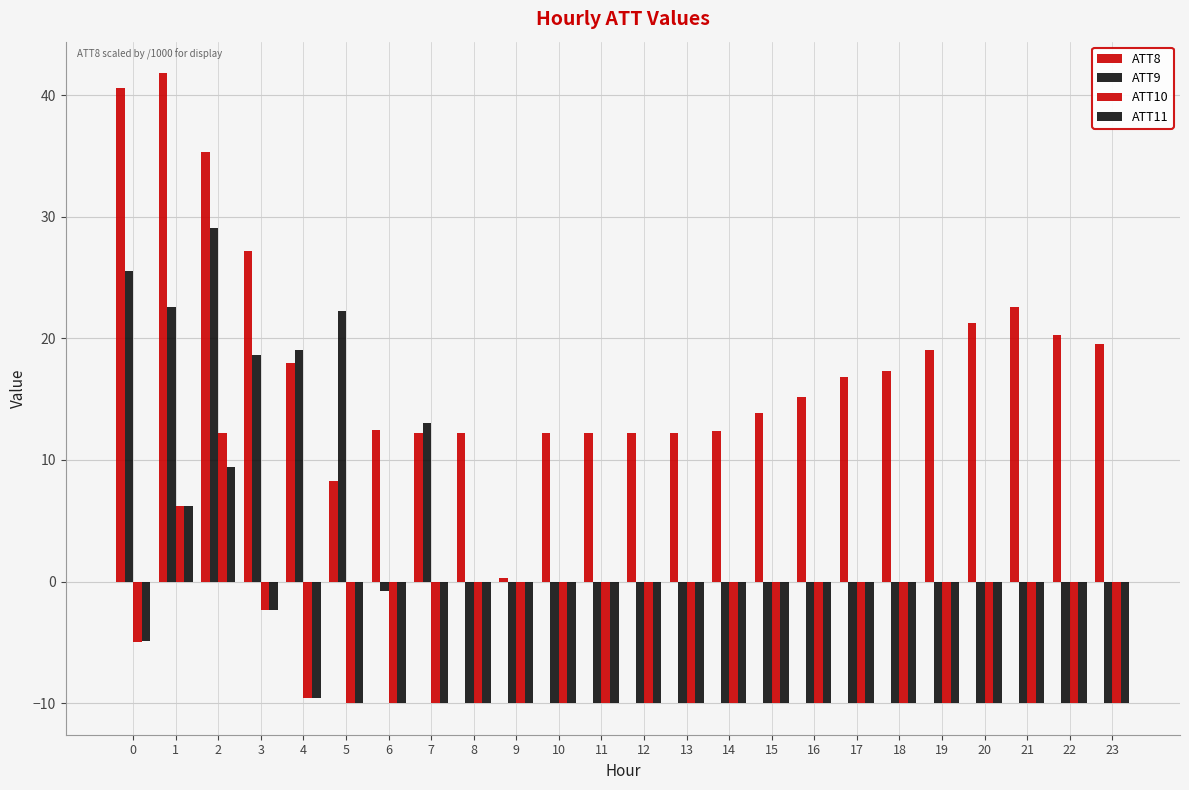

Between 10 and 9, which is larger?

10